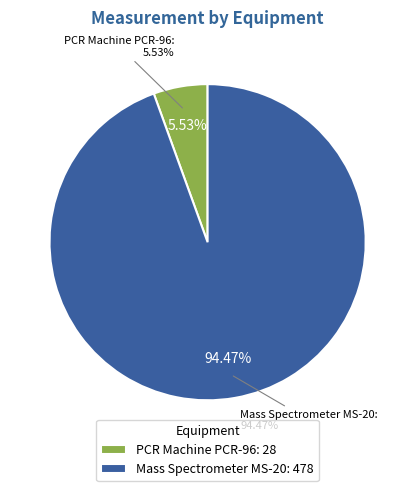

What percentage do Mass Spectrometer MS-20 and PCR Machine PCR-96 together represent?

100.0%